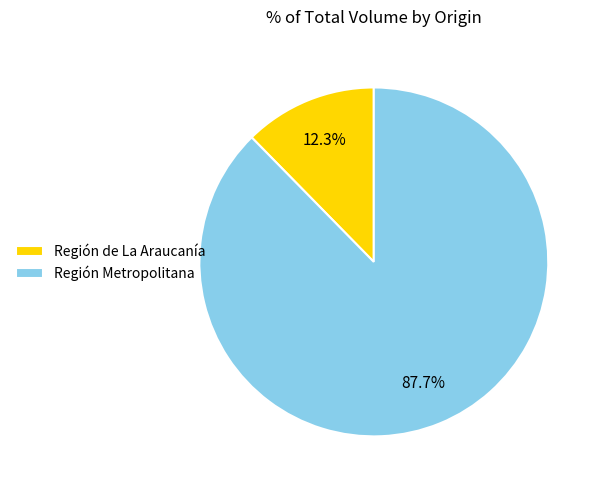

Rank the categories by value from lowest to highest.

Región de La Araucanía, Región Metropolitana